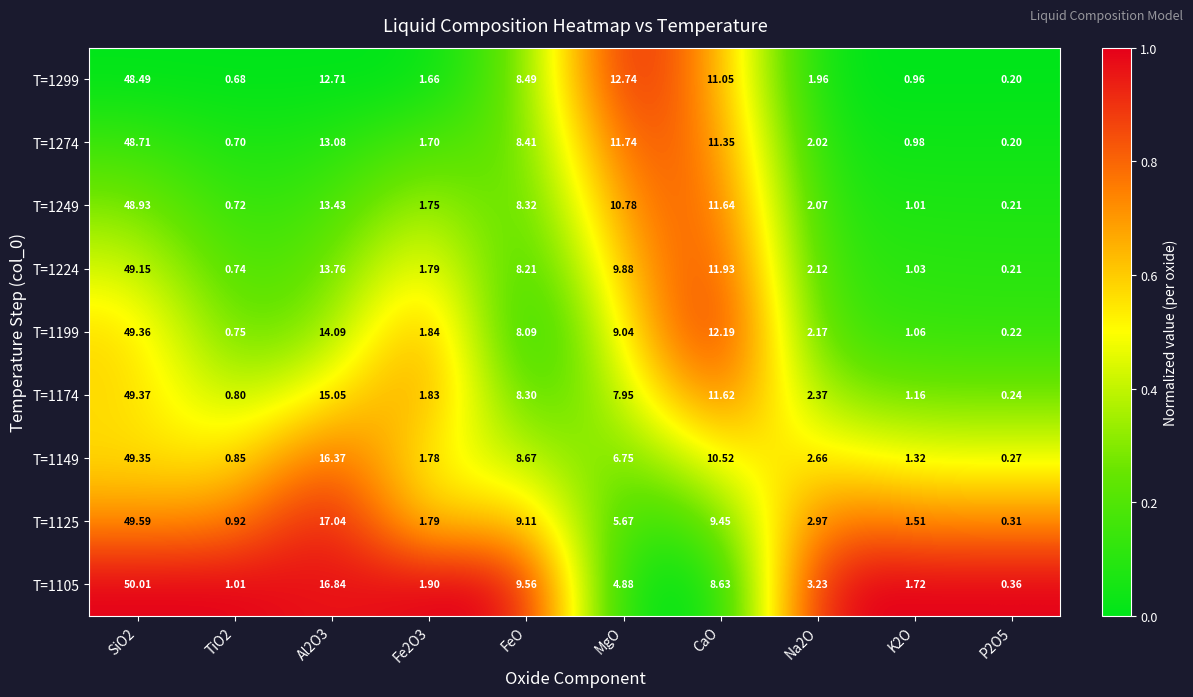

How many data points does each series have?

10